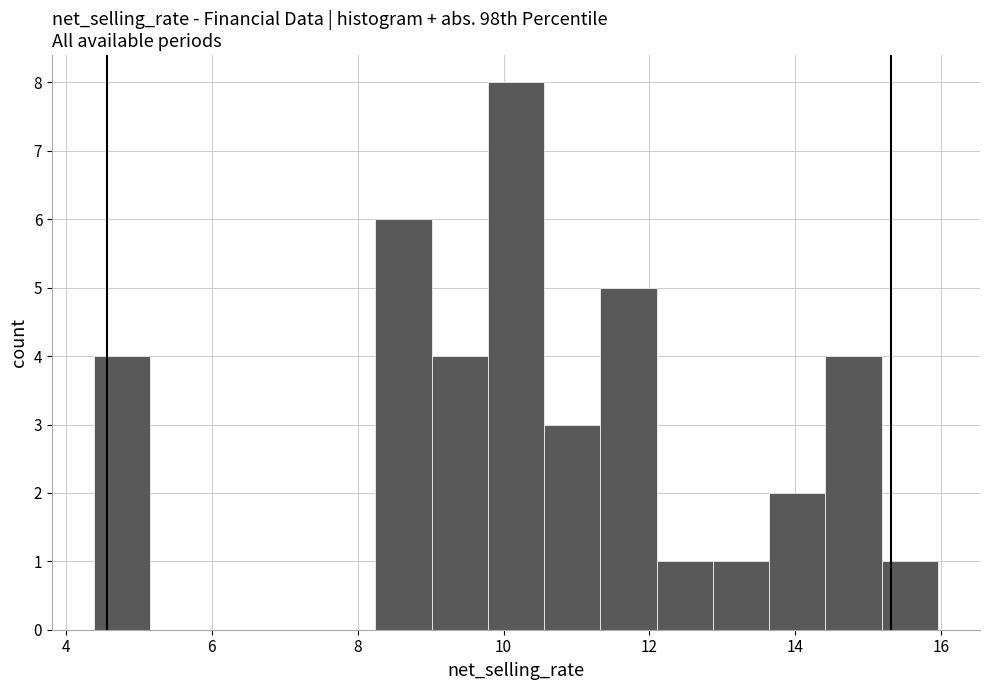

Around what value on the x-axis is the tallest bar? Give the approximate position of its centre, as read against the axis.

10.2